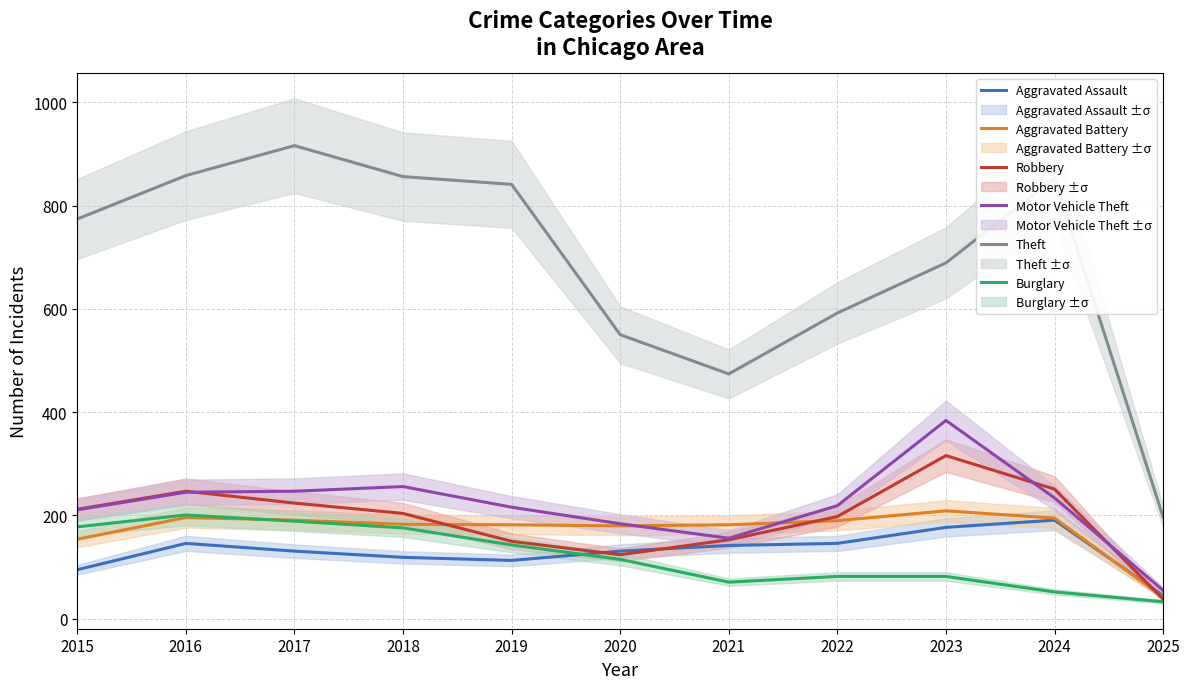

Which series has the widest spread of values?

Theft